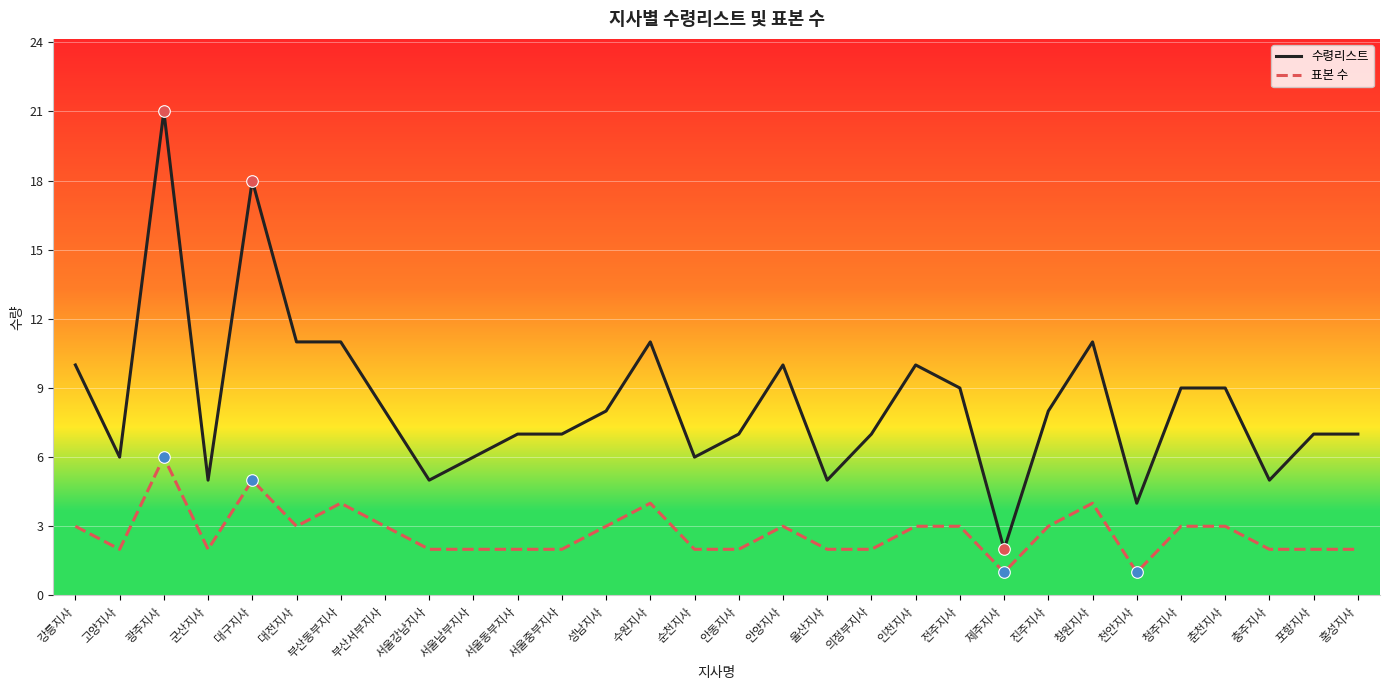

What is the total value across all series at 제주지사?

3